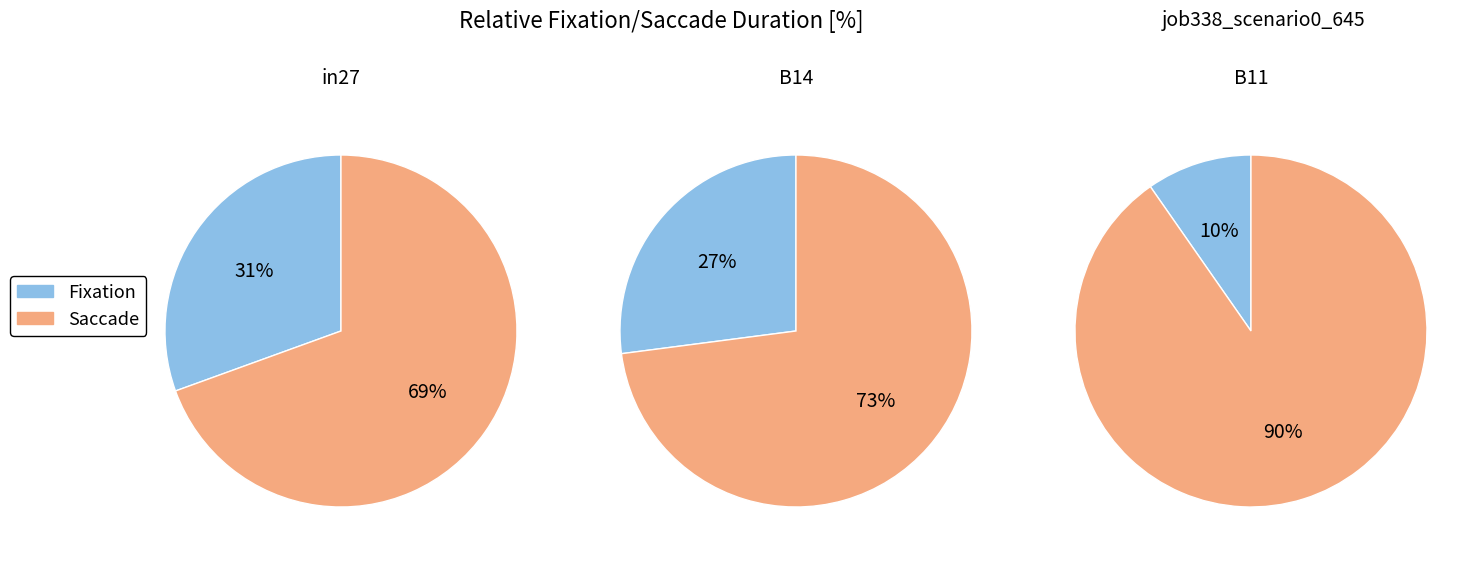

Count the number of slices in the pie.

3